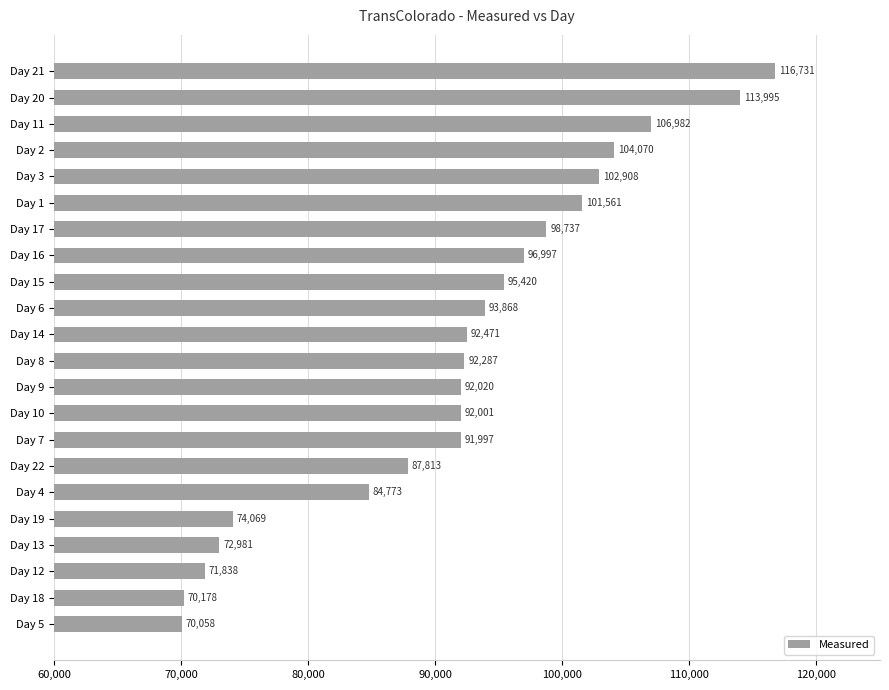

How many series are shown in this chart?

1